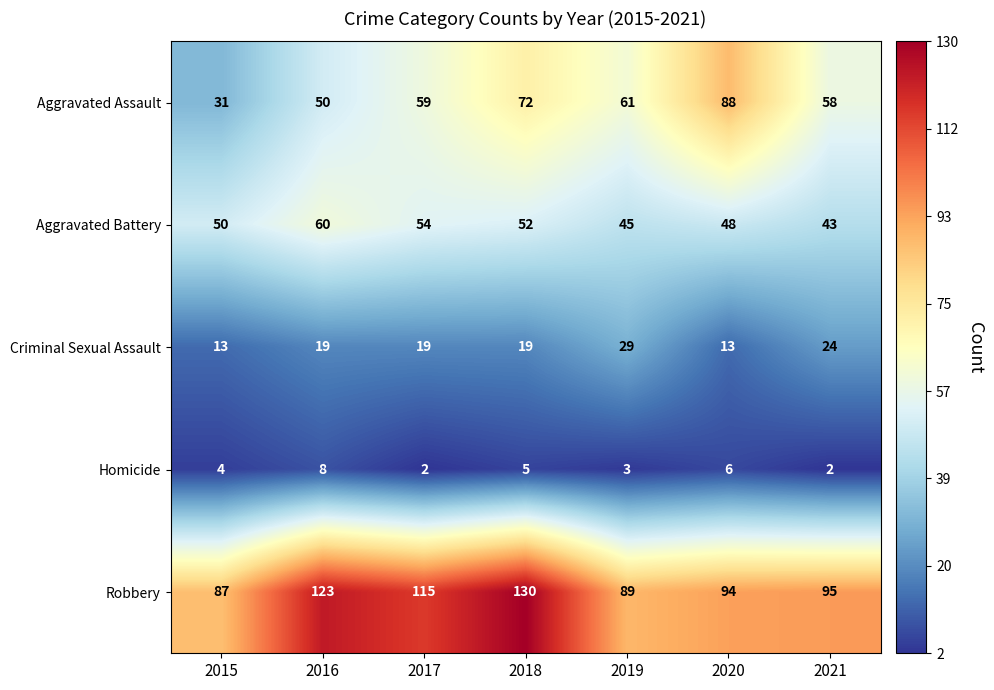

Rank the series by their maximum value, from lowest to highest.

Homicide, Criminal Sexual Assault, Aggravated Battery, Aggravated Assault, Robbery